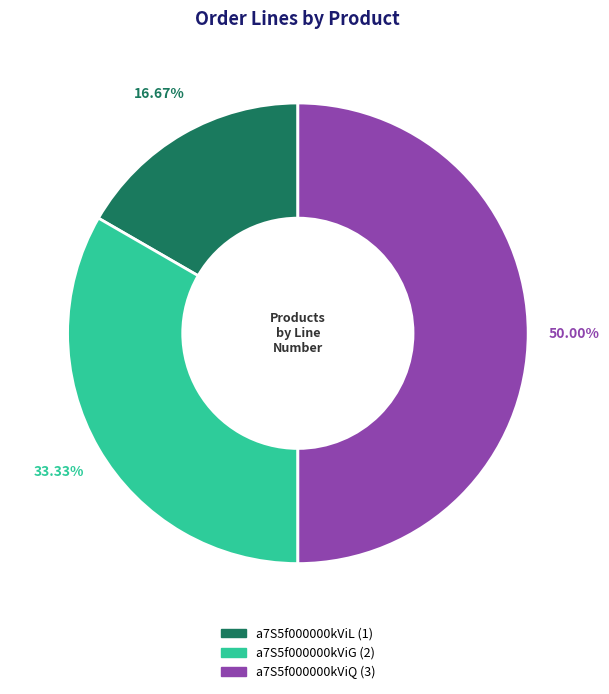

Is it true that a7S5f000000kViL is 23% of the pie?

False